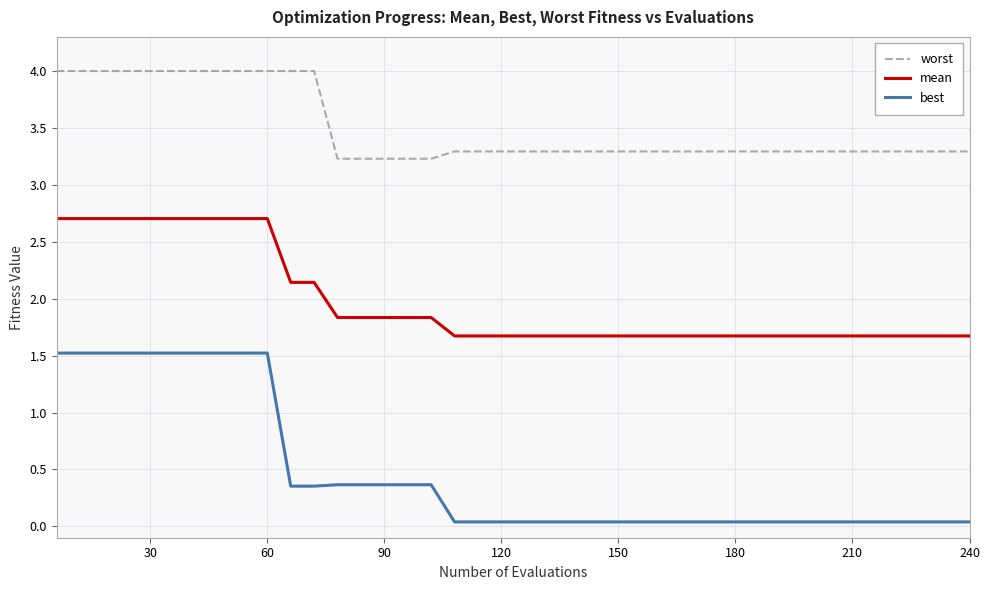

What is the sum of all mean values?

79.0